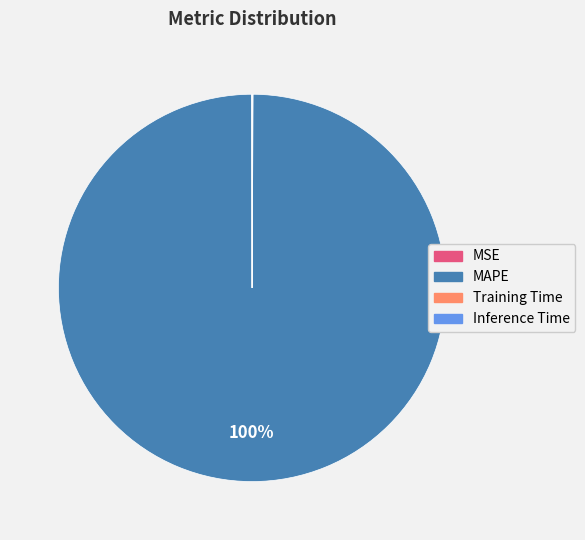

True or false: MAPE accounts for 100% of the total.

True